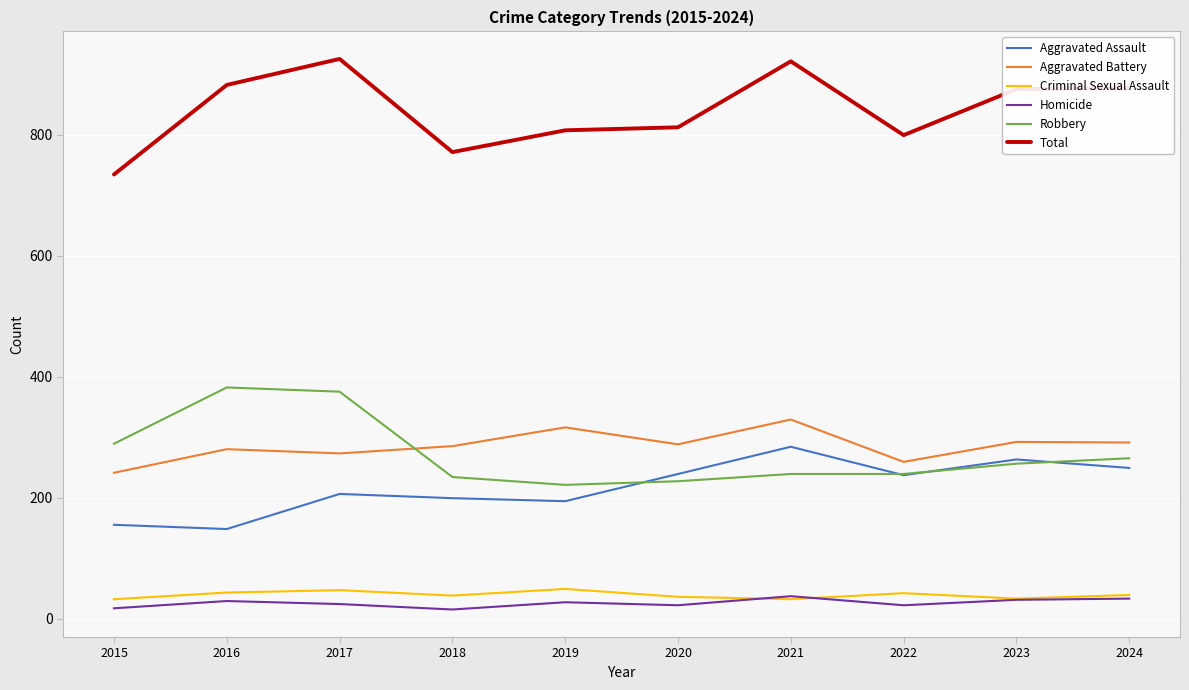

The value of Aggravated Assault at 2020 is 351. True or false?

False